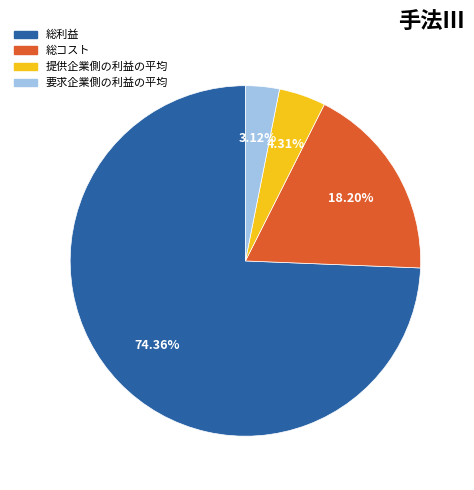

How many segments does this pie chart have?

4